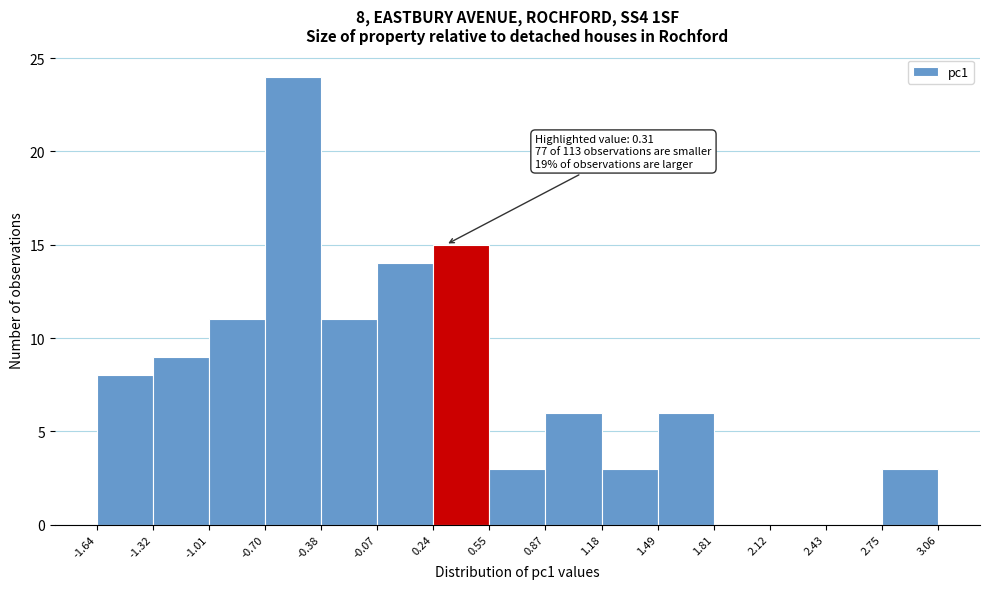

Which range on the x-axis has the tallest bar?

-0.70 to -0.38